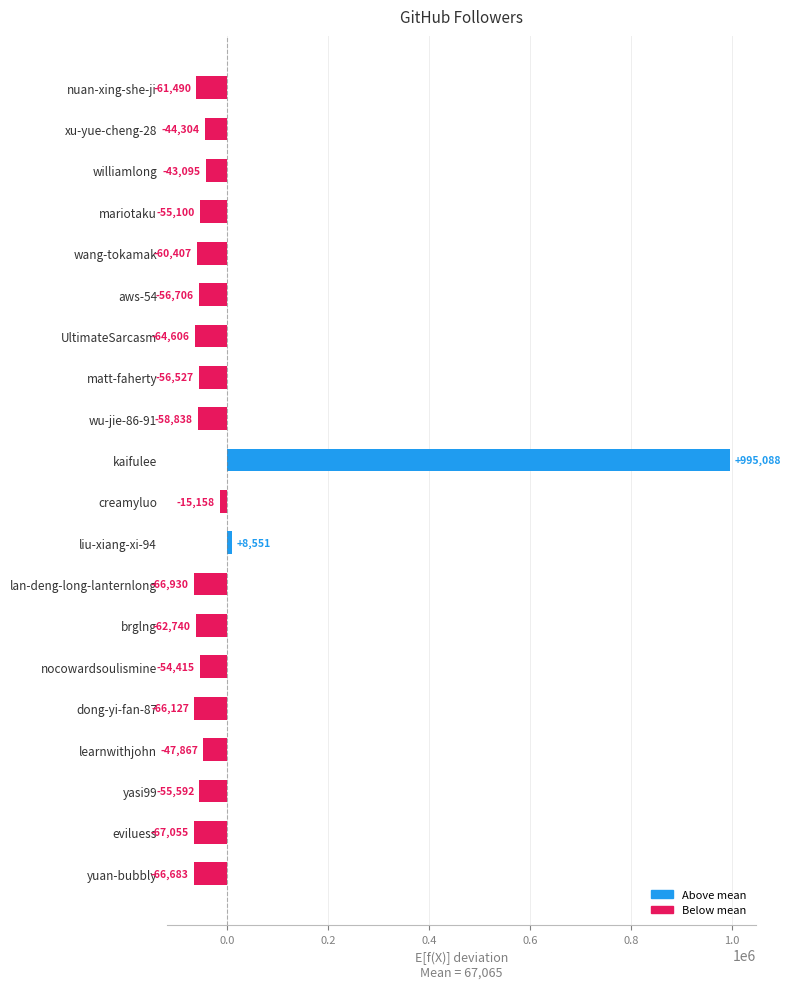

What is the difference between the maximum and minimum values?

1062143.0